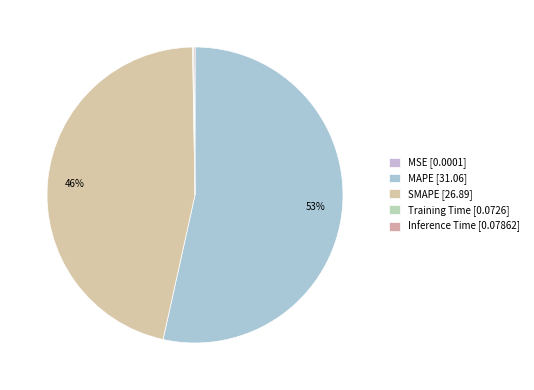

The MSE slice represents 0% of the pie. True or false?

True